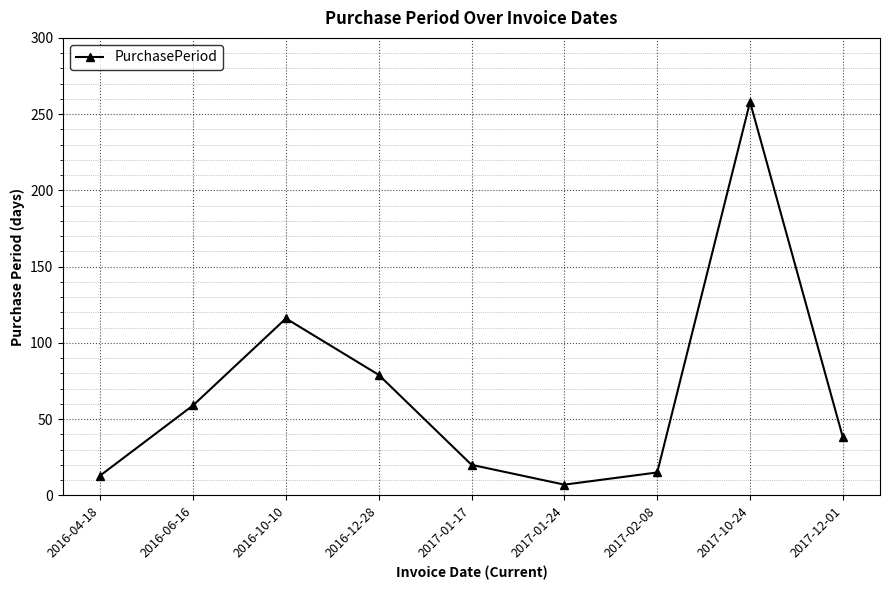

Is it true that the value at 2016-06-16 is 12?

False